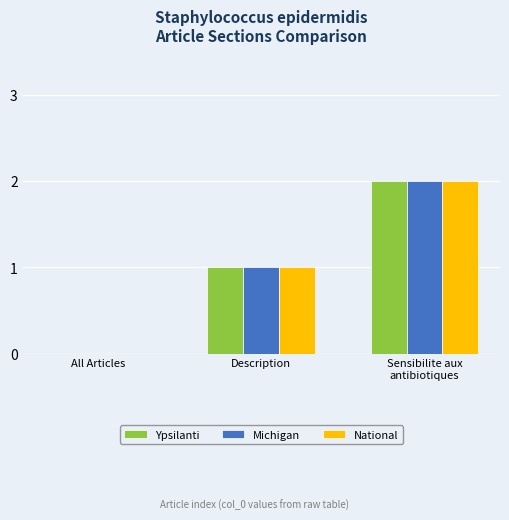

The Michigan series shows 0 at All Articles. True or false?

True